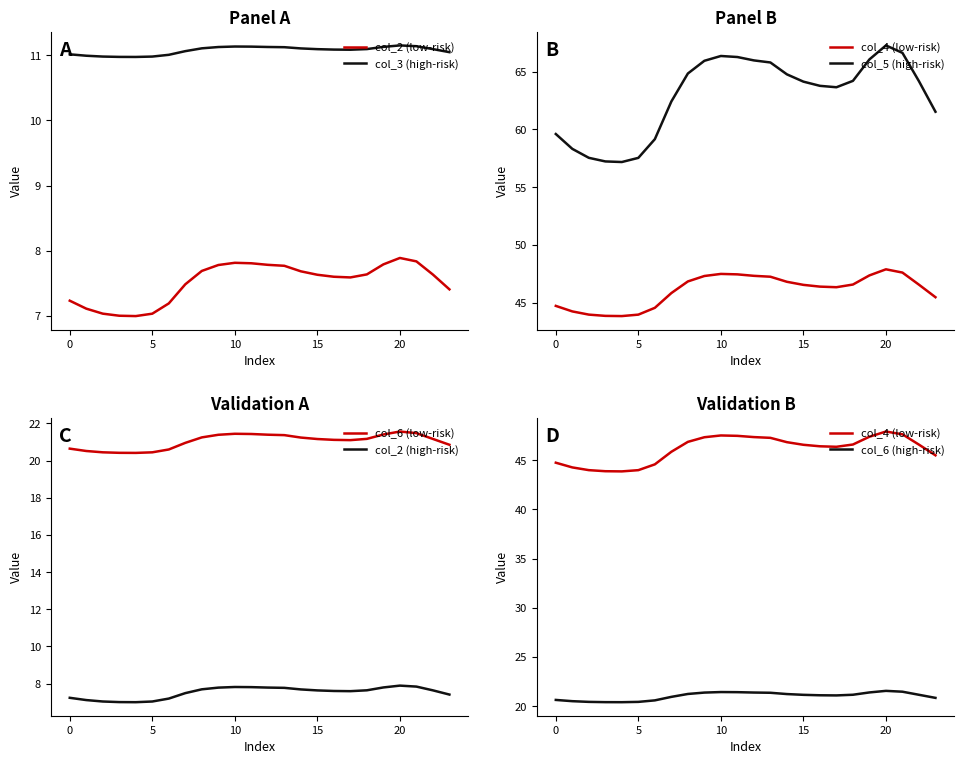

What is the approximate value of col_3 at 19?

11.1